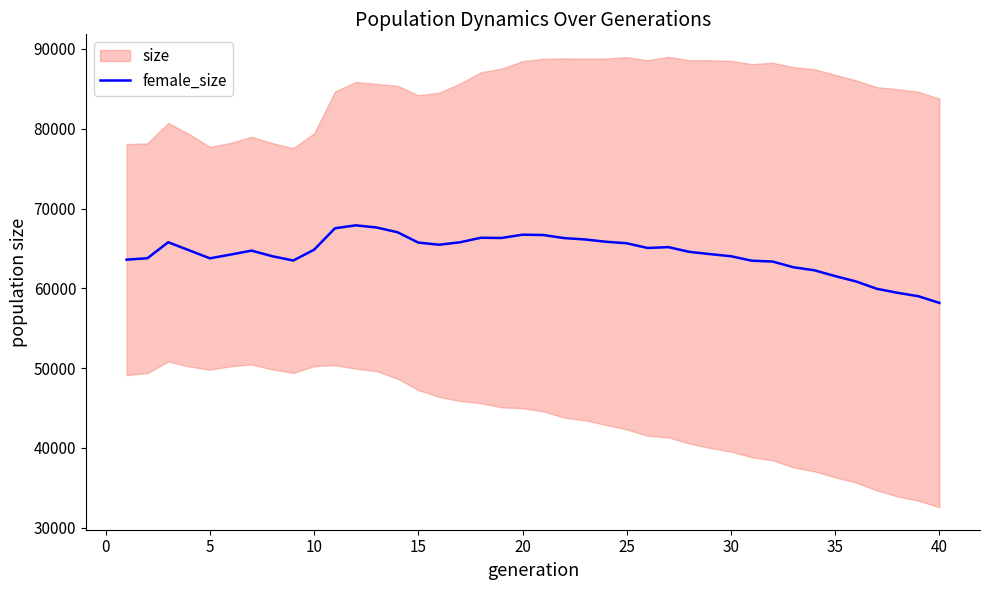

What is the average value?

64343.4